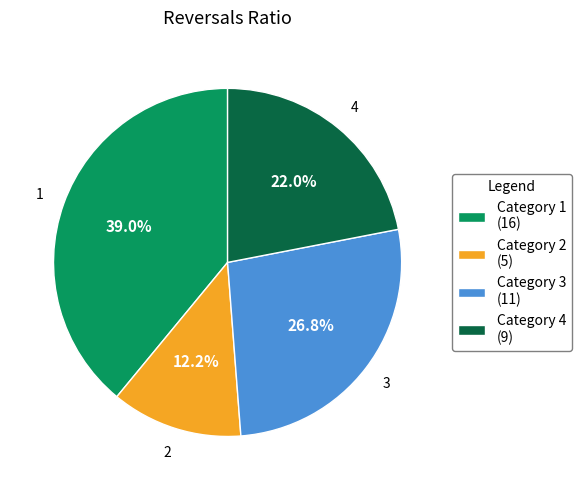

True or false: 3 accounts for 38% of the total.

False